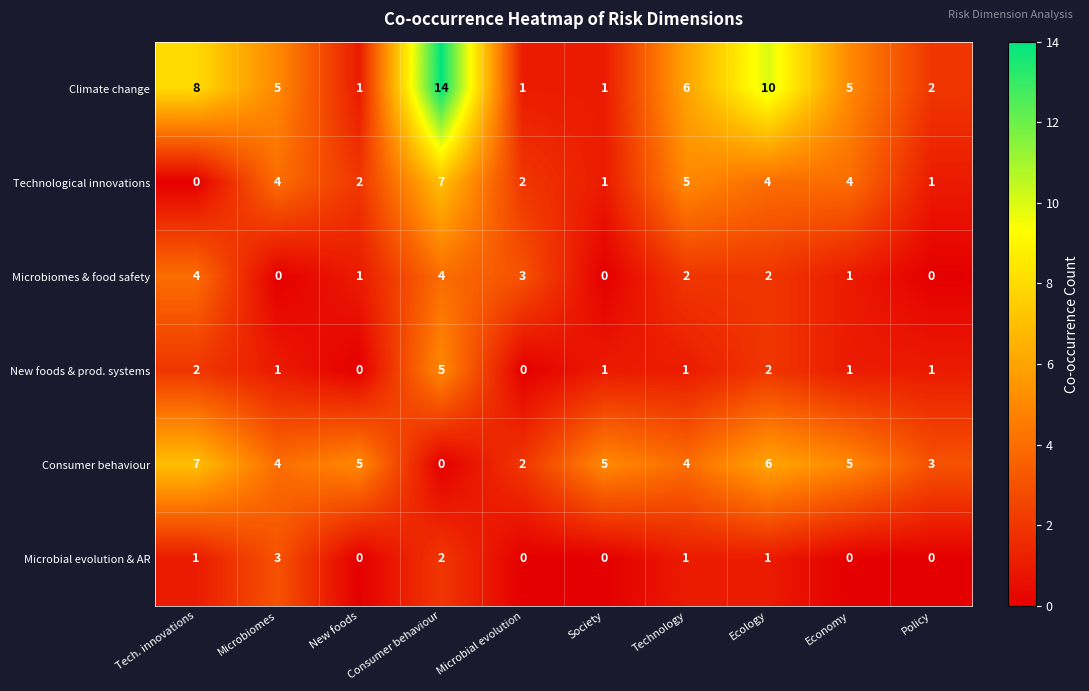

Which category has the highest value in the Climate change series?

Consumer behaviour